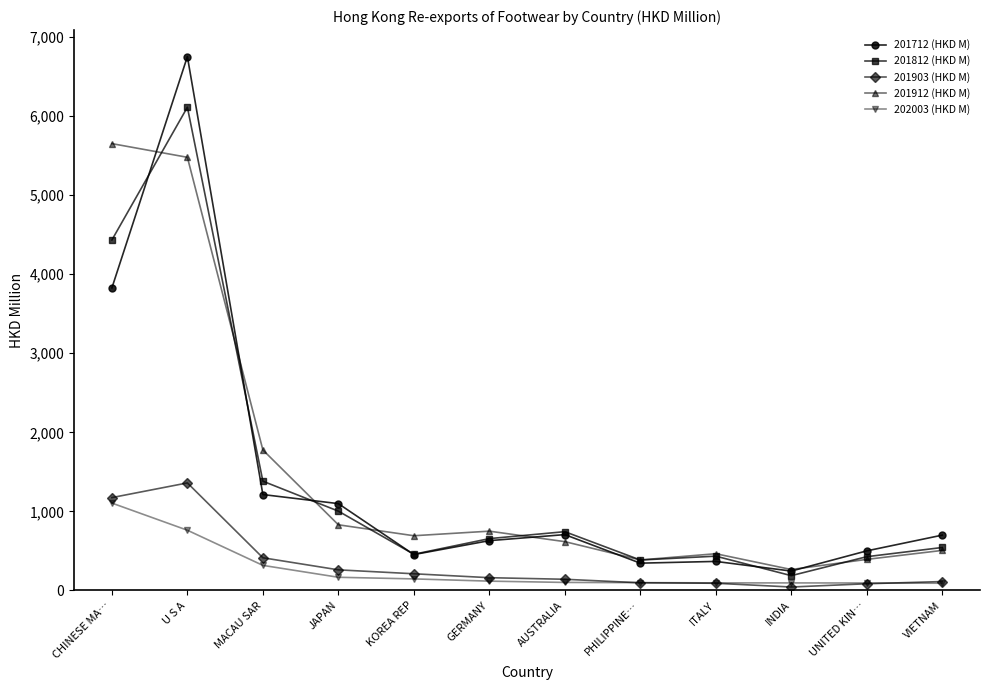

What is the difference between the highest and lowest values at GERMANY?

632.0